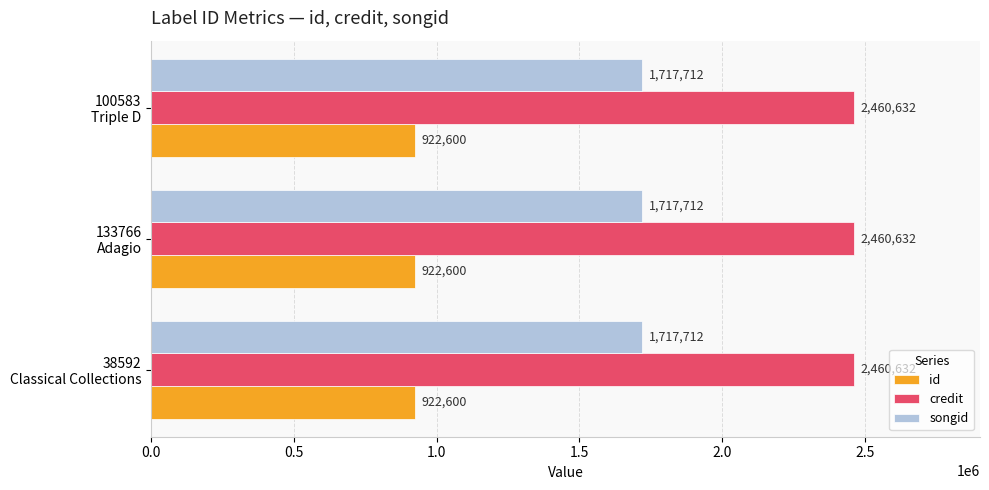

What is the greatest value displayed?

2460632